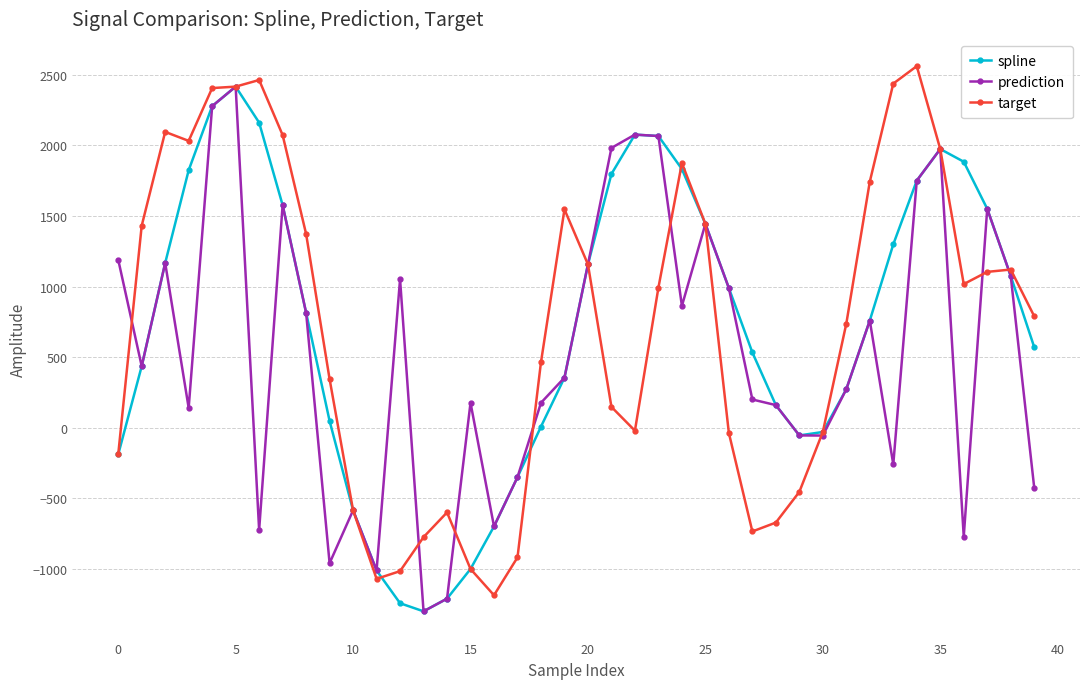

Count the number of data series in this chart.

3